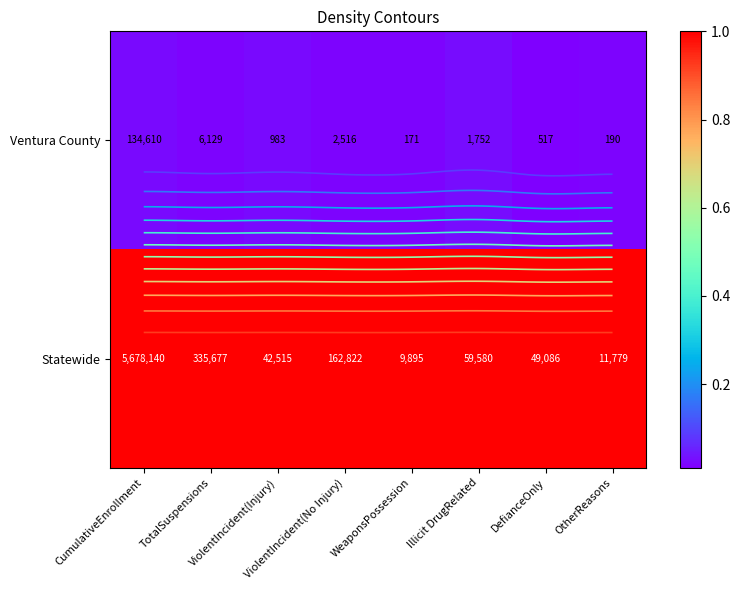

Rank the series by their average value, from lowest to highest.

Ventura County, Statewide